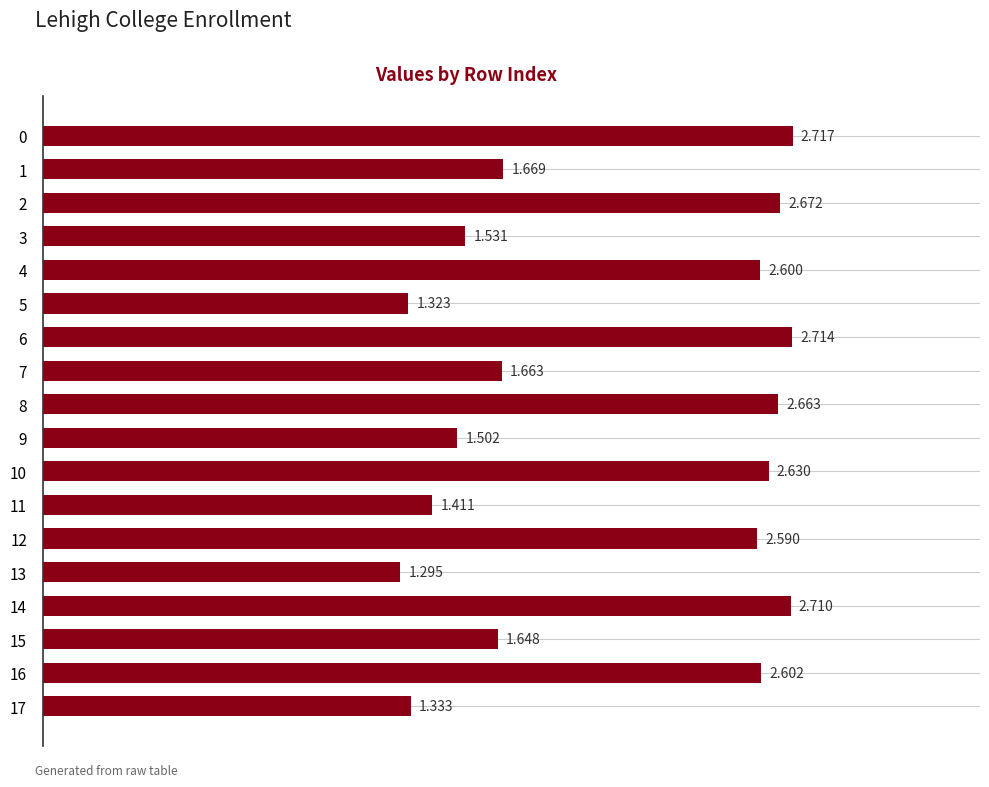

What is the difference between the maximum and second lowest values?

1.4